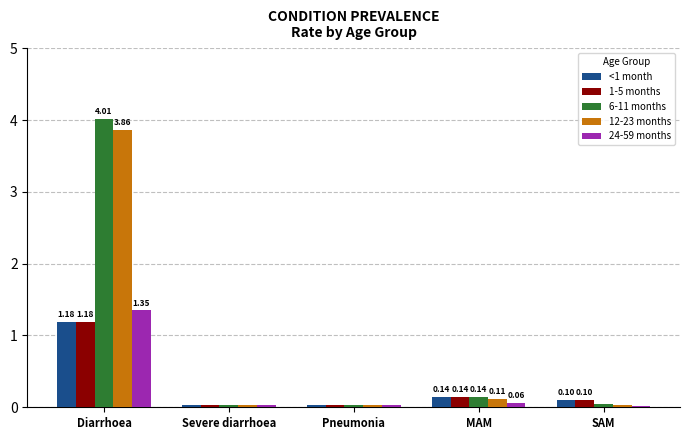

Is the value of 6-11 months at Diarrhoea greater than the value of 24-59 months at MAM?

Yes